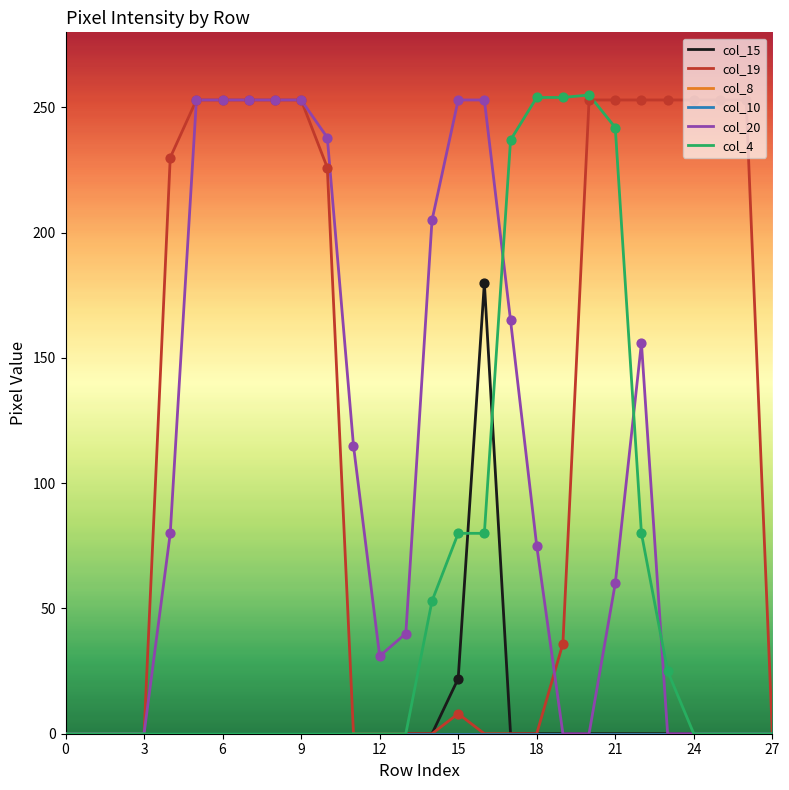

At how many categories does at least one series exceed 87?

21